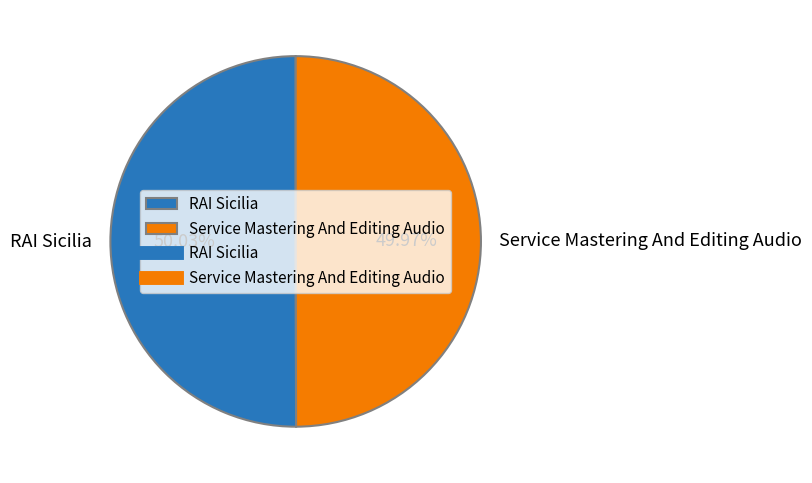

Is it true that Service Mastering And Editing Audio is 50% of the pie?

True